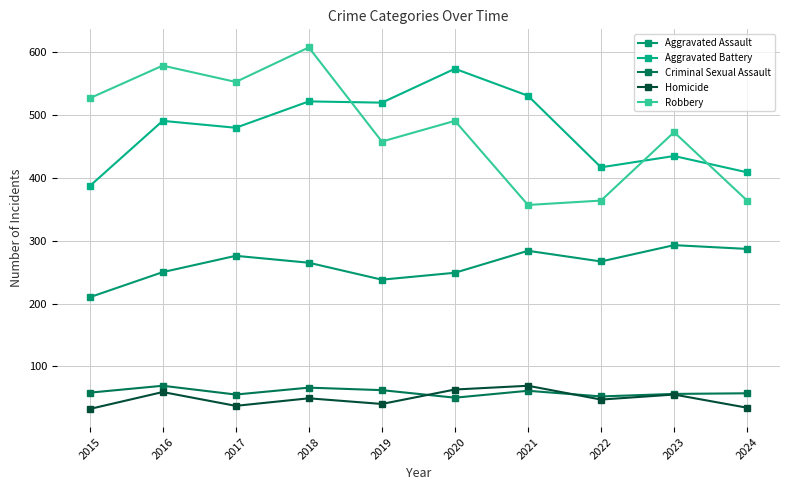

What is the highest value of the Criminal Sexual Assault series?

69